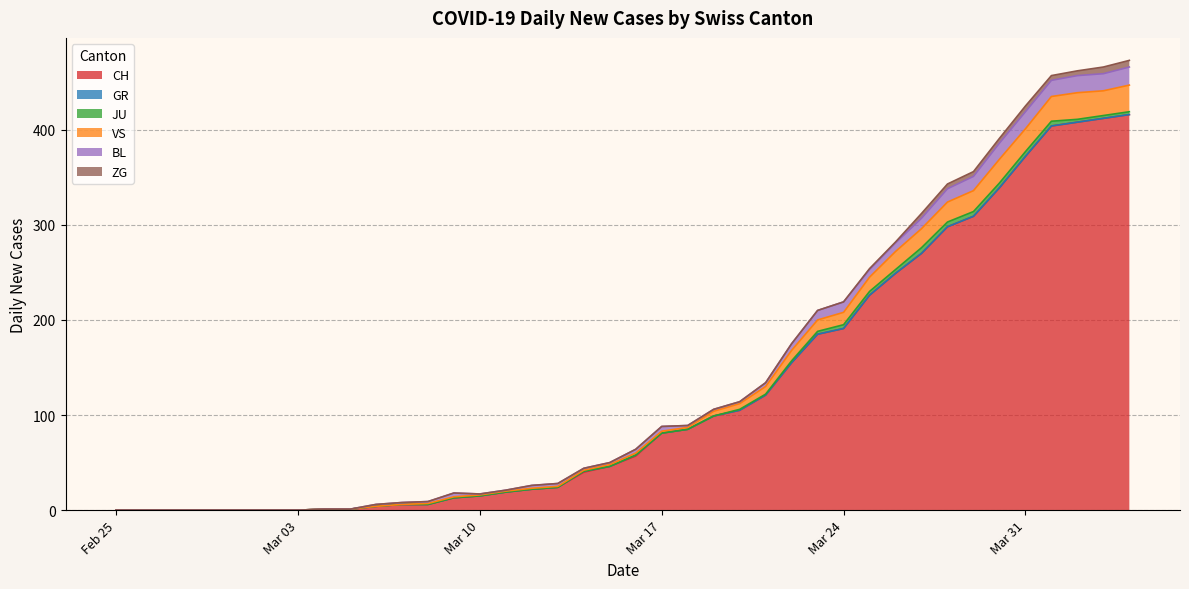

The VS series shows 20 at 2020-03-23. True or false?

False